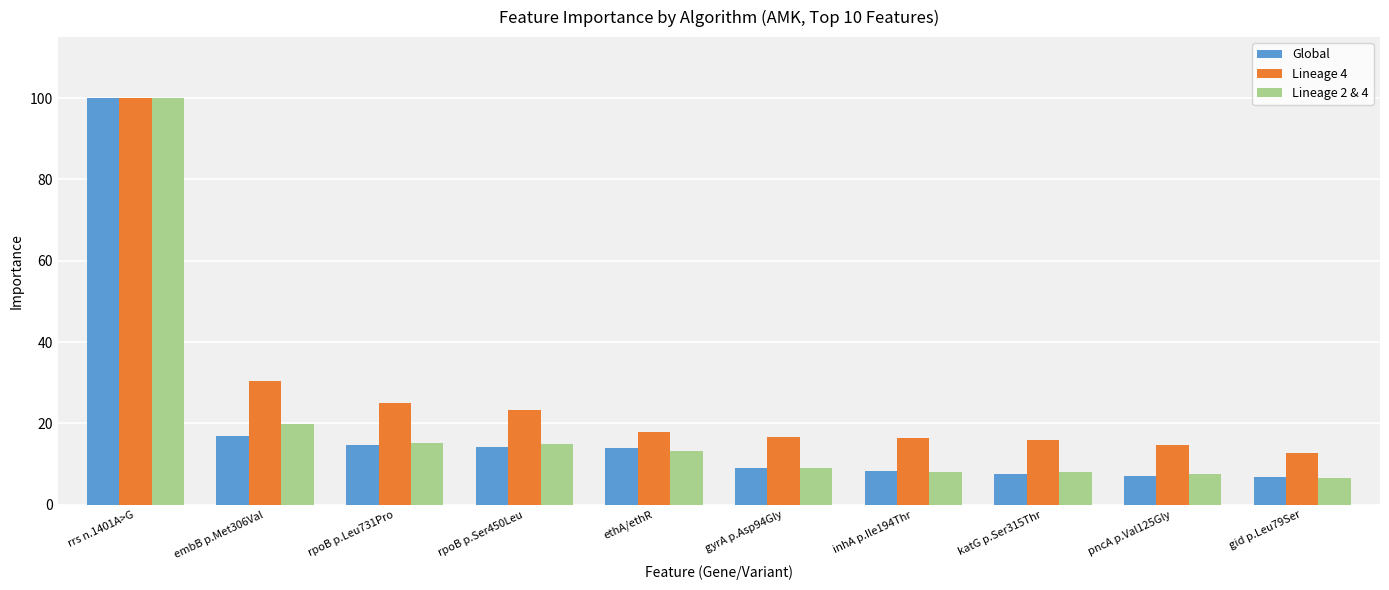

Which series has the largest total across all categories?

Lineage 4